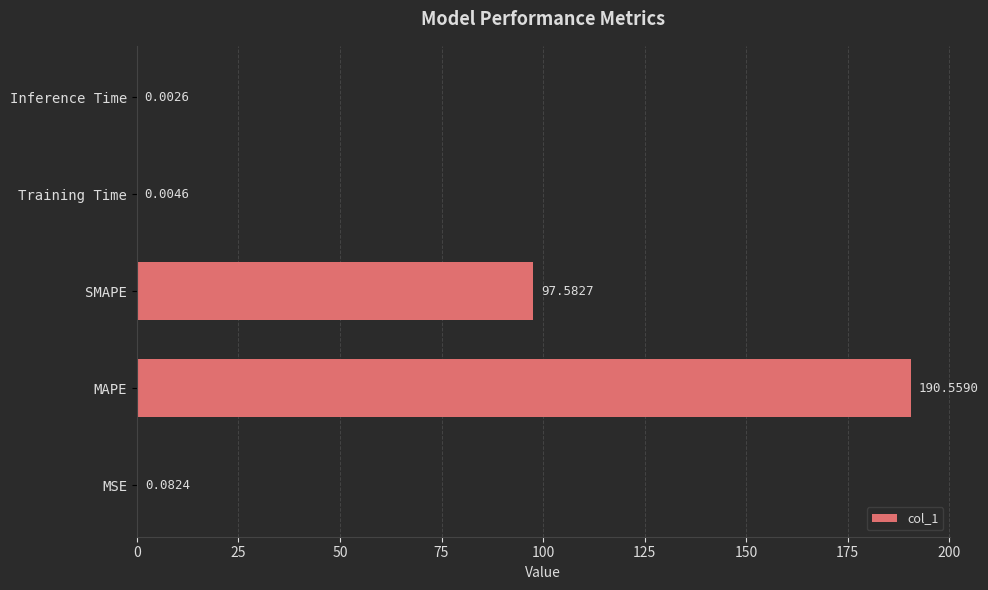

Are the bars grouped side by side (vs. stacked)?

No